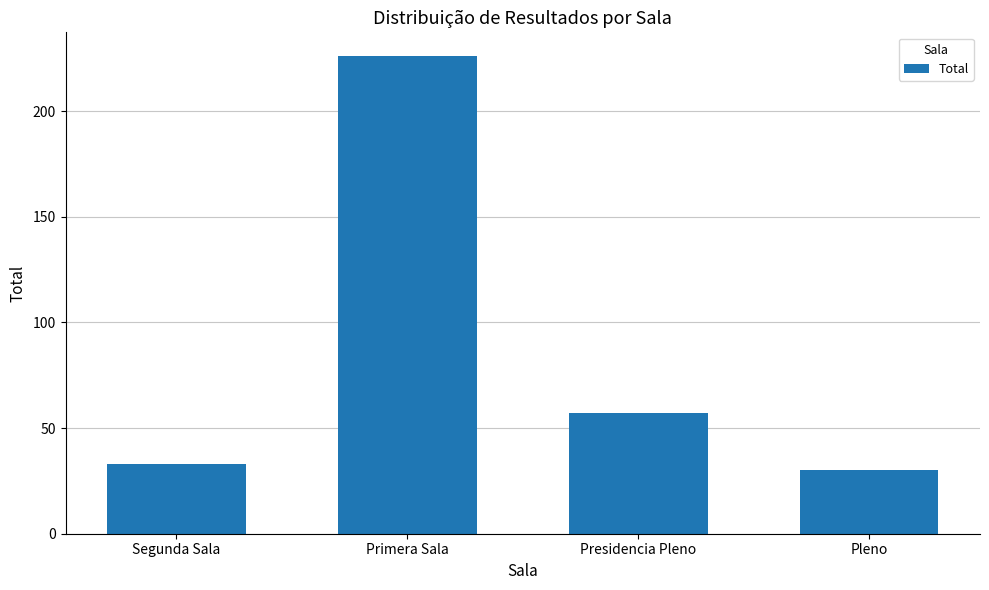

How many series are shown in this chart?

1